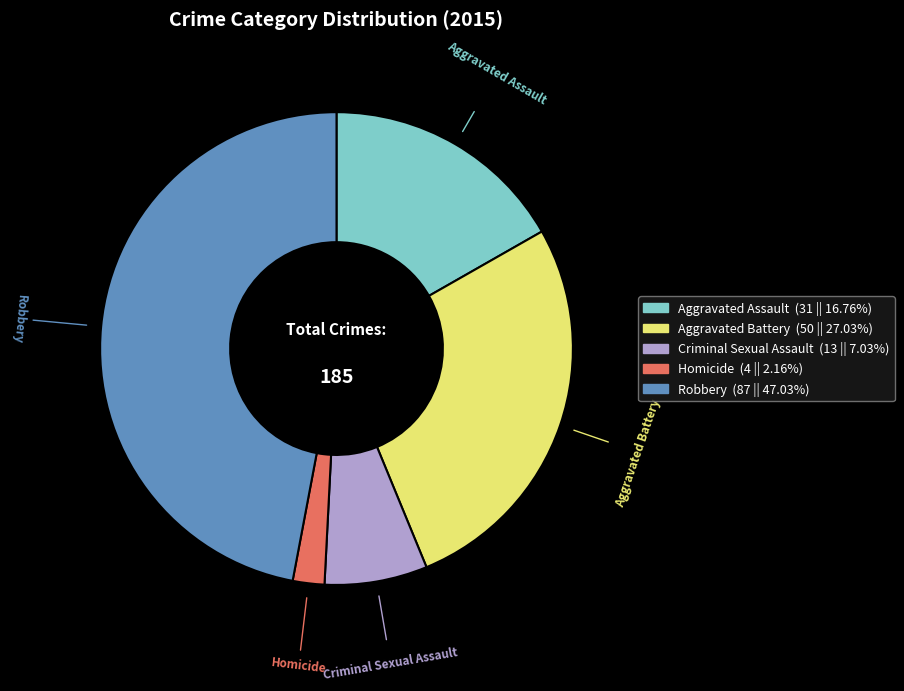

Approximately how many times larger is the value at Aggravated Battery compared to Criminal Sexual Assault?

3.8